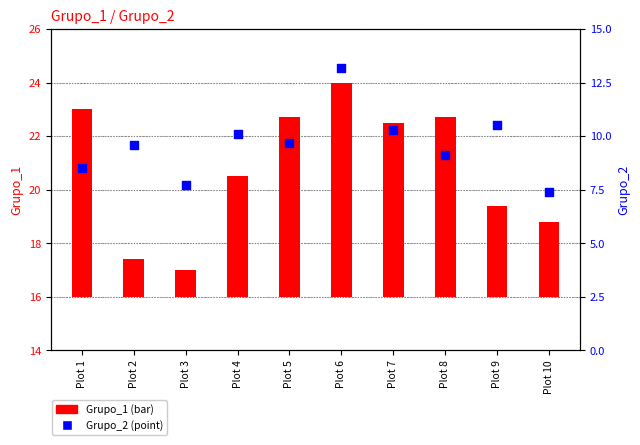

Which series has the largest Y range (max minus min)?

Grupo_1